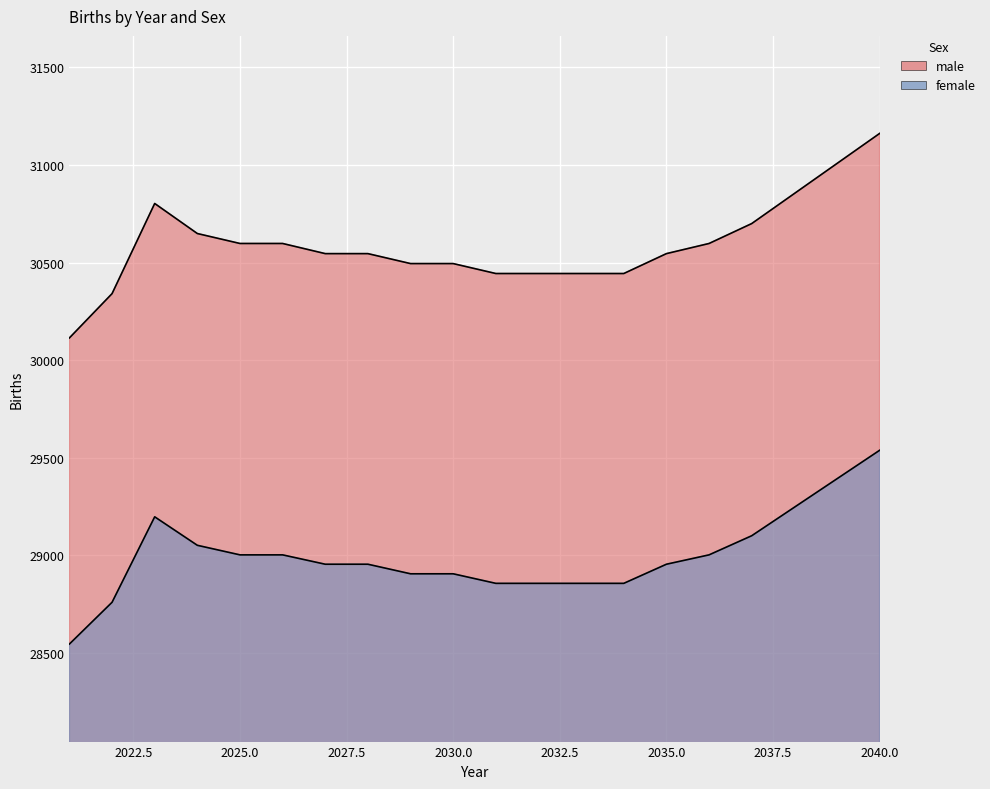

How many interior local peaks does the male series have?

1